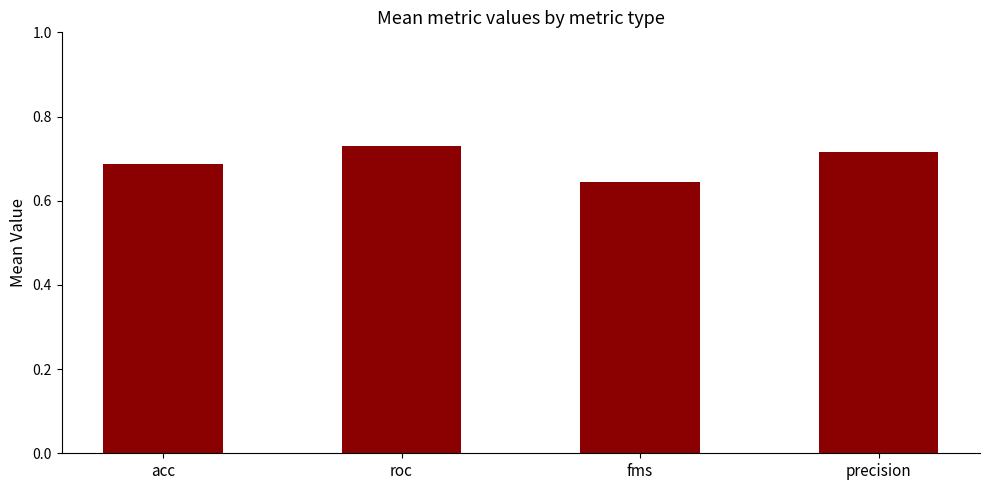

Rank the categories by value from highest to lowest.

roc, precision, acc, fms